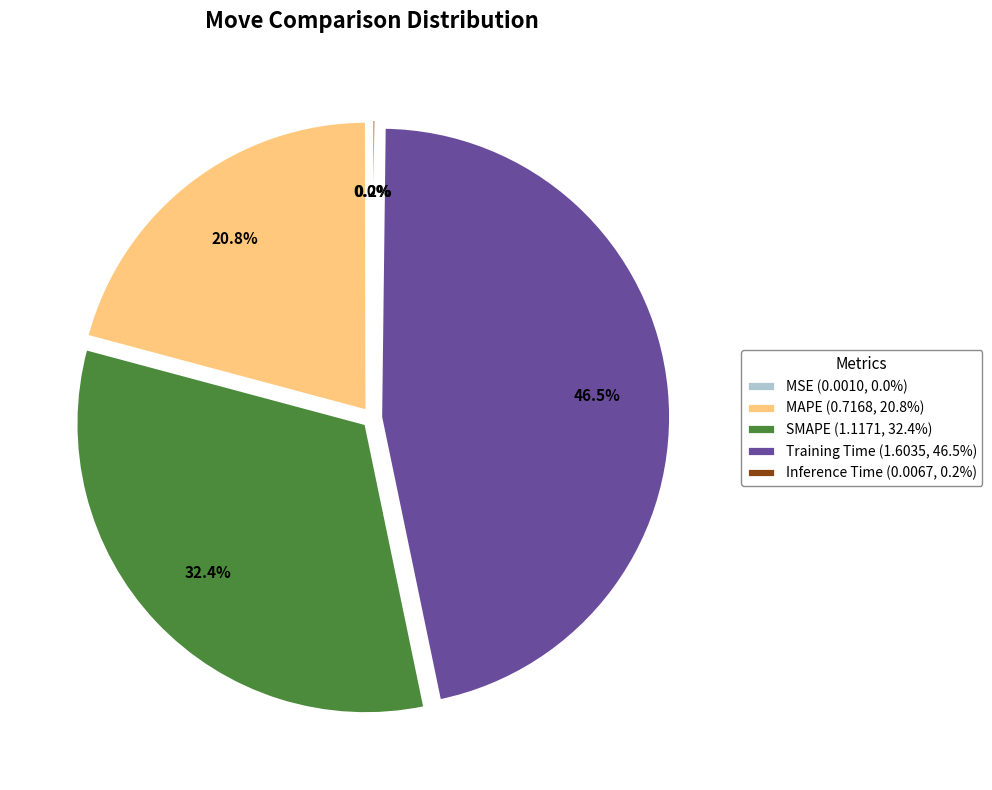

How much of the chart is everything except Training Time (1.6035, 46.5%)?

53.5%